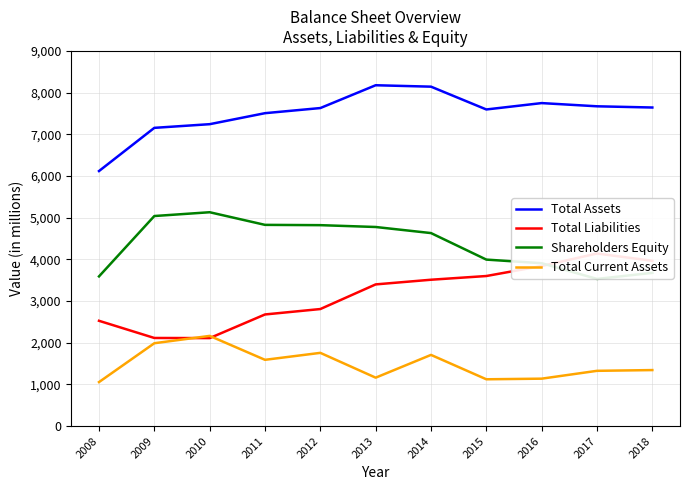

At which category does the chart reach its minimum across all series?

2008